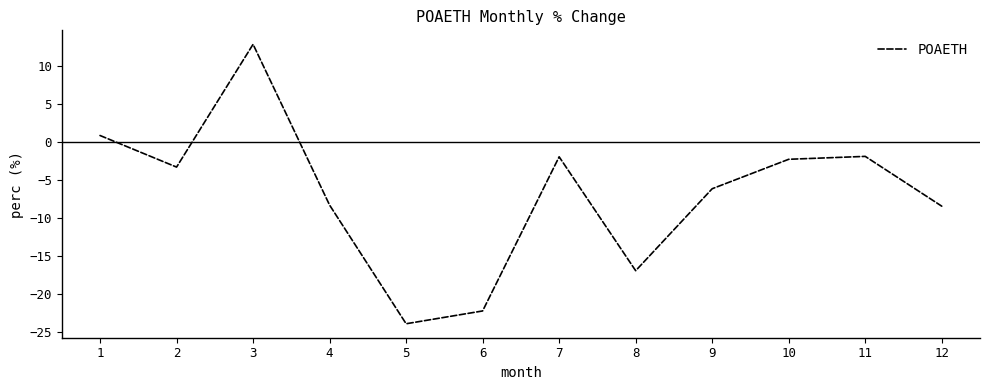

What is the difference between the maximum and minimum values?

36.9